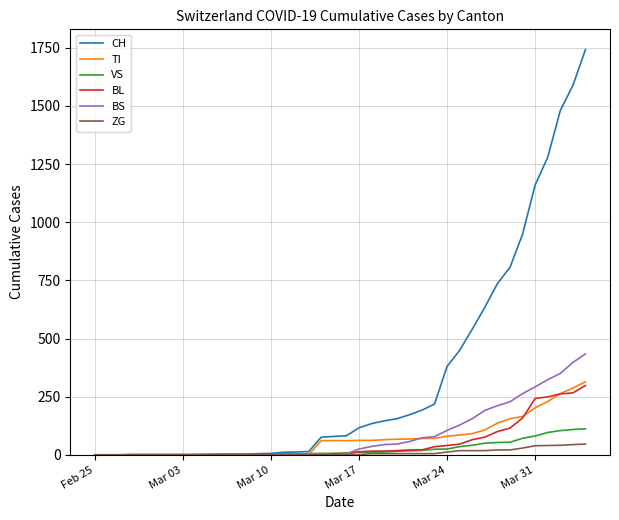

At how many categories does at least one series exceed 1691?

1